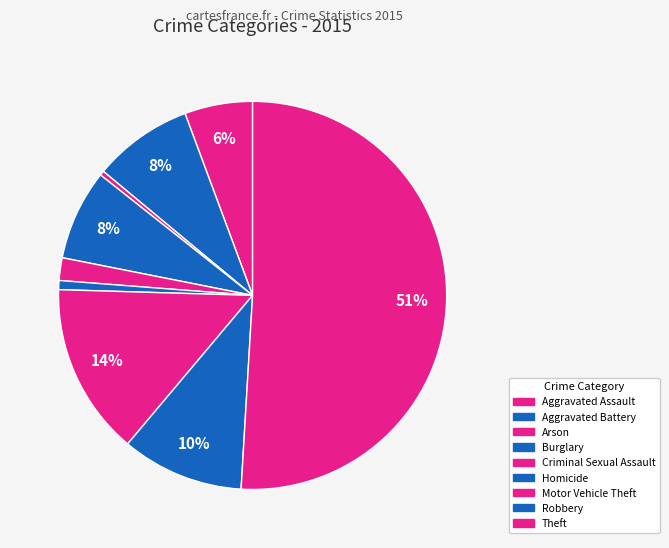

How many slices are in this pie chart?

9